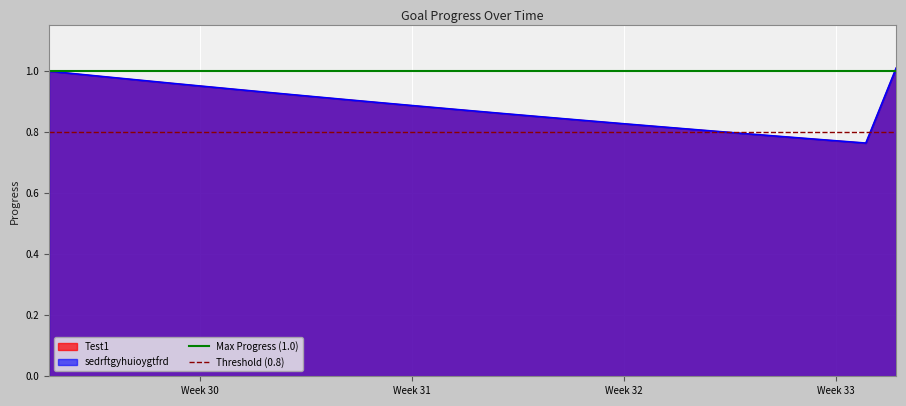

Is it true that Threshold (0.8) equals 0.8 at Week 30?

True